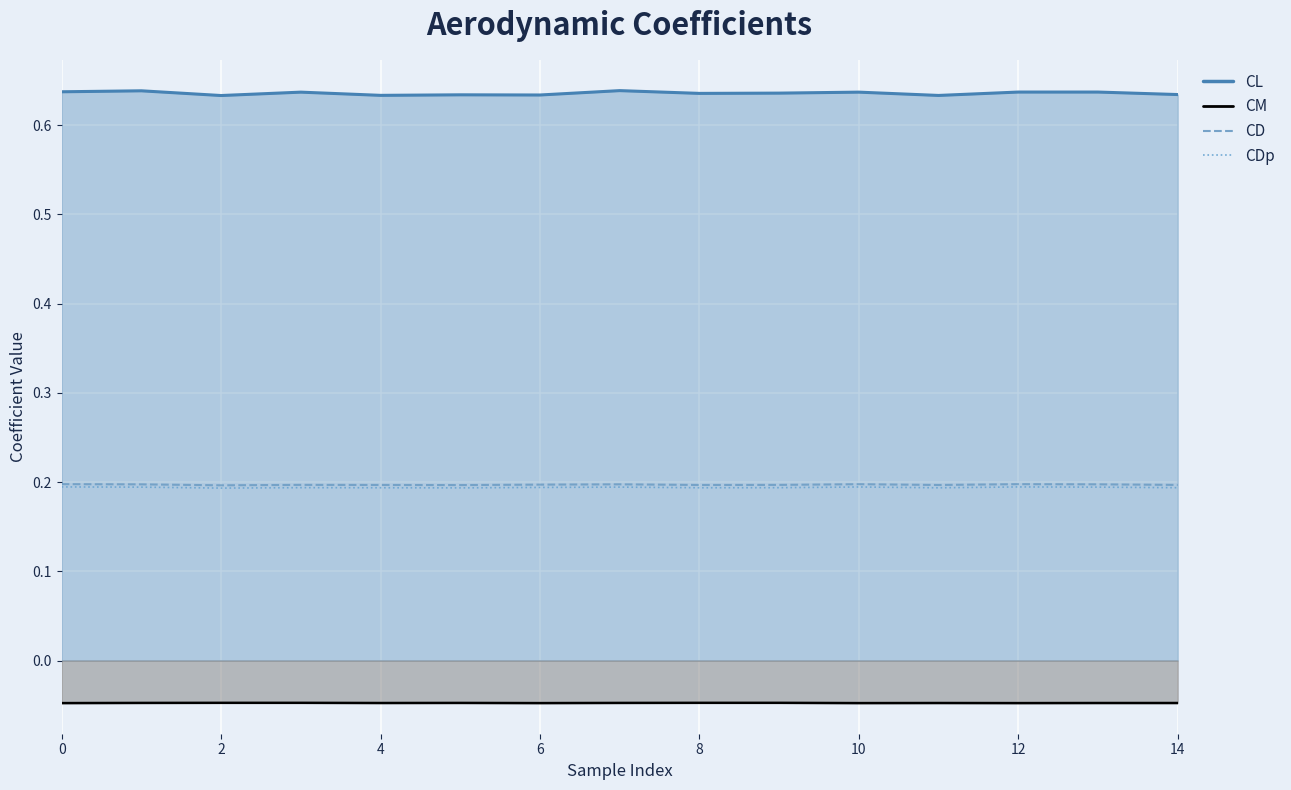

Between 11 and 14, which is larger?

14